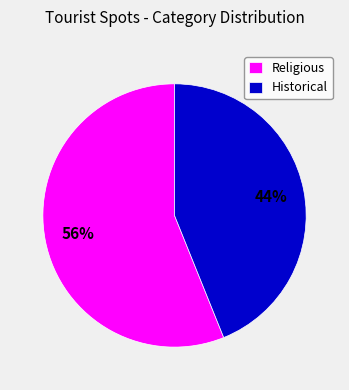

How many segments does this pie chart have?

2